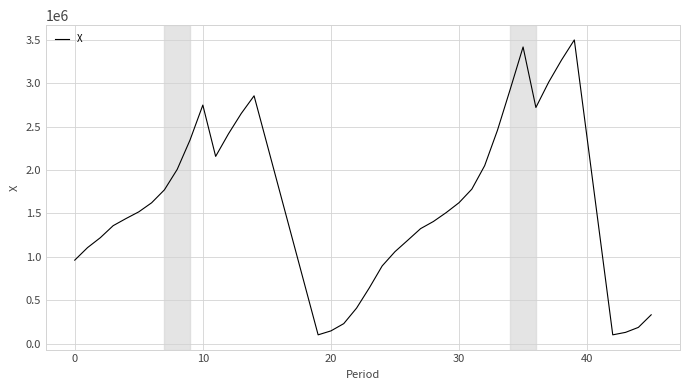

What is the difference between the maximum and minimum values?

3400000.0